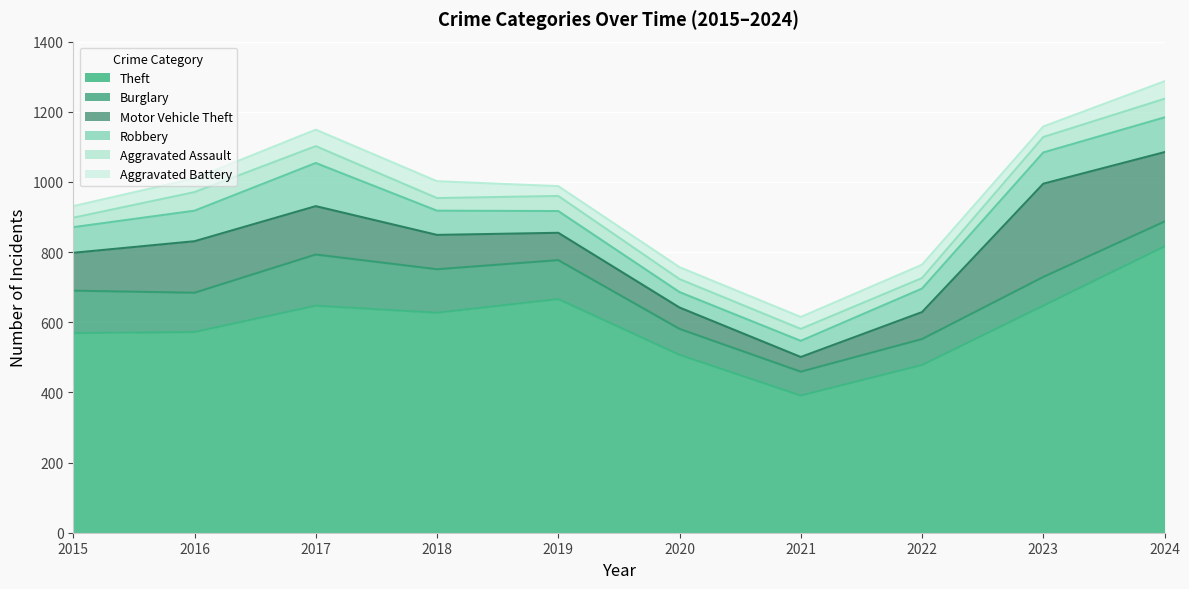

The Motor Vehicle Theft series shows 98 at 2018. True or false?

True